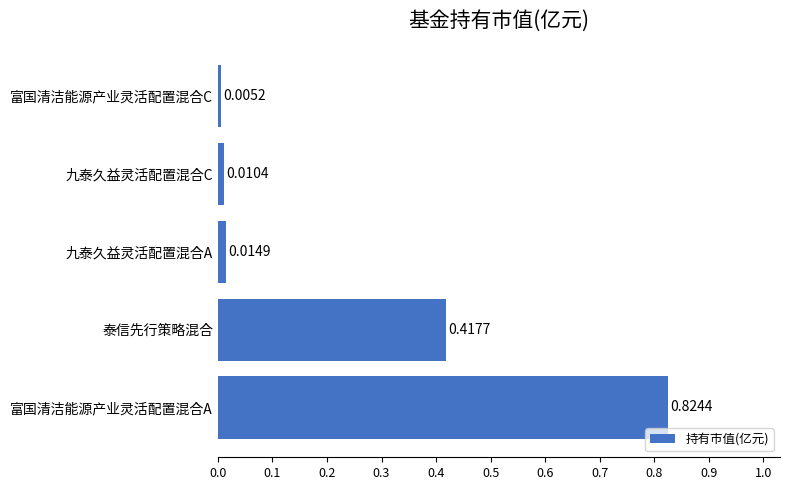

Where is the data nearest to the value 0?

富国清洁能源产业灵活配置混合C